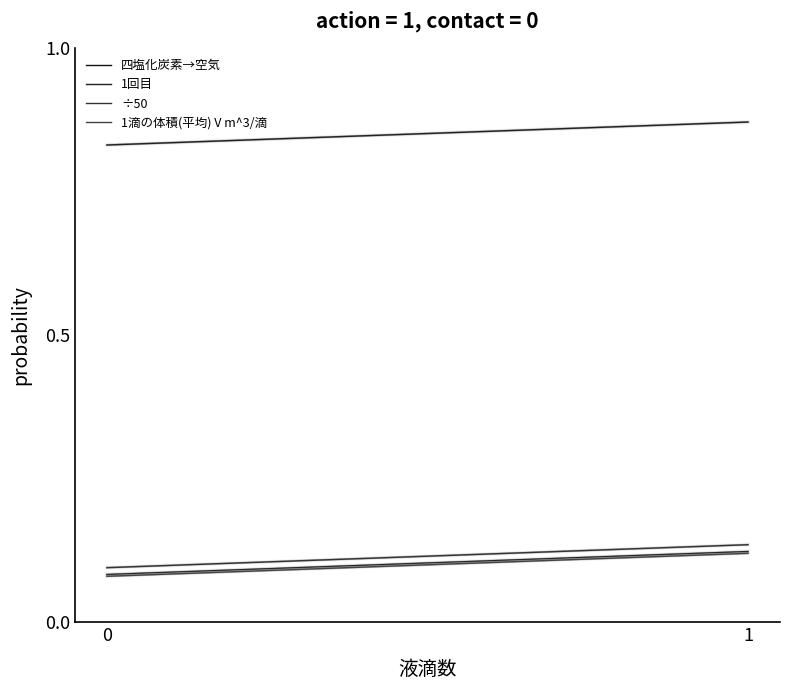

Reading left to right, list all the values displayed in this chart.

四塩化炭素→空気: 0=0.1	1=0.1
1回目: 0=0.8	1=0.9
÷50: 0=0.1	1=0.1
1滴の体積(平均) V m^3/滴: 0=0.1	1=0.1